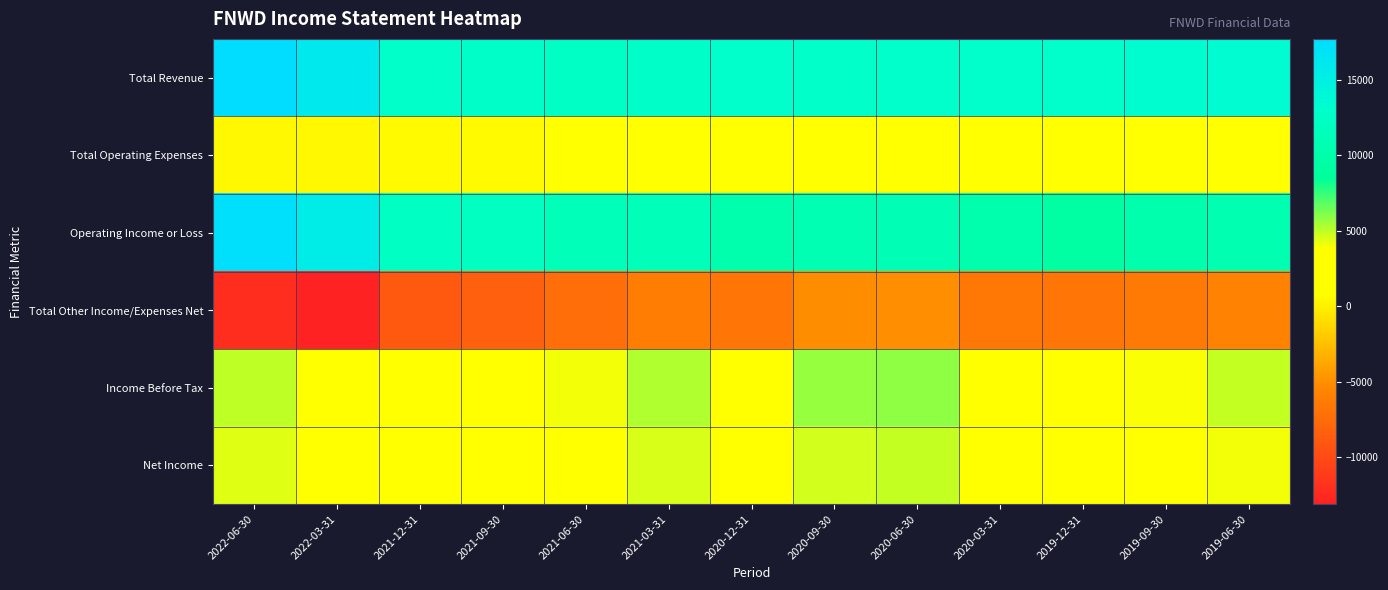

Reading left to right, extract all data points from this chart.

Total Revenue: 2022-06-30=17700	2022-03-31=15900	2021-12-31=12800	2021-09-30=12700	2021-06-30=12400	2021-03-31=12700	2020-12-31=13000	2020-09-30=12800	2020-06-30=12900	2020-03-31=12900	2019-12-31=13000	2019-09-30=13300	2019-06-30=13400
Total Operating Expenses: 2022-06-30=400	2022-03-31=400	2021-12-31=600	2021-09-30=600	2021-06-30=1100	2021-03-31=1300	2020-12-31=2700	2020-09-30=2000	2020-06-30=2000	2020-03-31=2700	2019-12-31=3700	2019-09-30=3000	2019-06-30=2700
Operating Income or Loss: 2022-06-30=17300	2022-03-31=15500	2021-12-31=12200	2021-09-30=12100	2021-06-30=11300	2021-03-31=11400	2020-12-31=10300	2020-09-30=10800	2020-06-30=10900	2020-03-31=10200	2019-12-31=9300	2019-09-30=10300	2019-06-30=10700
Total Other Income/Expenses Net: 2022-06-30=-12200	2022-03-31=-13100	2021-12-31=-8900	2021-09-30=-8300	2021-06-30=-7300	2021-03-31=-6200	2020-12-31=-6800	2020-09-30=-5100	2020-06-30=-5000	2020-03-31=-6600	2019-12-31=-6800	2019-09-30=-6400	2019-06-30=-5800
Income Before Tax: 2022-06-30=5000	2022-03-31=2400	2021-12-31=3300	2021-09-30=3800	2021-06-30=4000	2021-03-31=5300	2020-12-31=3500	2020-09-30=5700	2020-06-30=5900	2020-03-31=3600	2019-12-31=2400	2019-09-30=3900	2019-06-30=4900
Net Income: 2022-06-30=4400	2022-03-31=2100	2021-12-31=3300	2021-09-30=3500	2021-06-30=3600	2021-03-31=4500	2020-12-31=3300	2020-09-30=4700	2020-06-30=4900	2020-03-31=3100	2019-12-31=2300	2019-09-30=3600	2019-06-30=4000